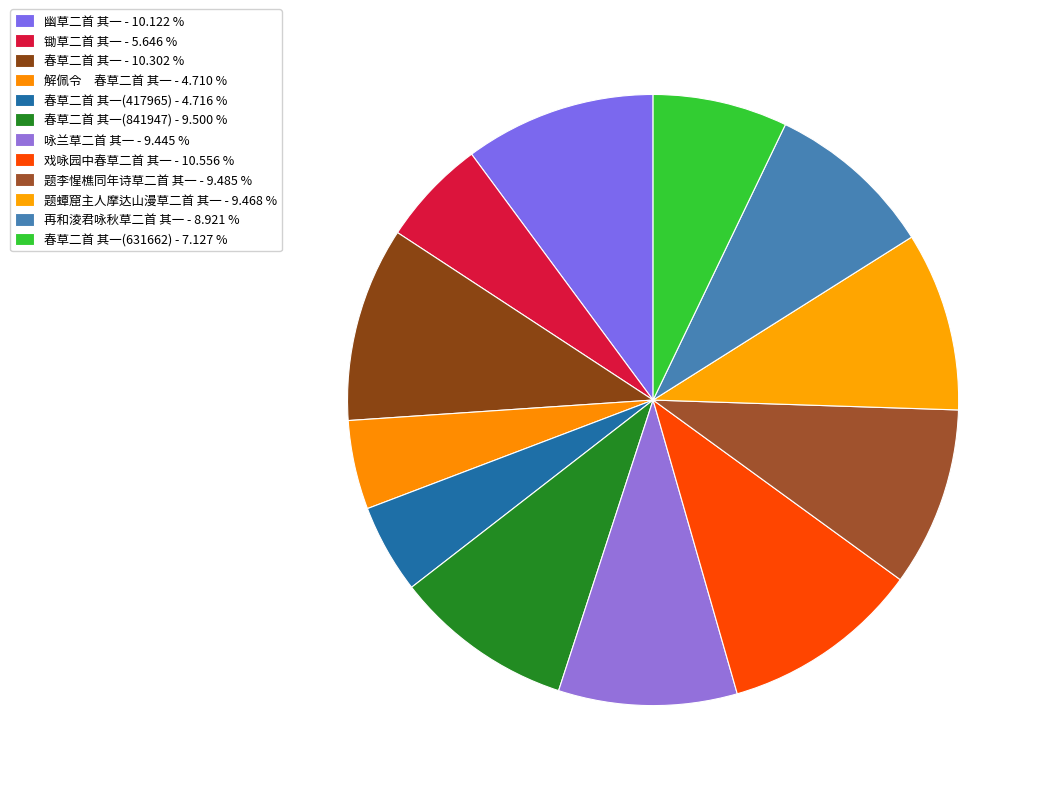

Count the number of slices in the pie.

12